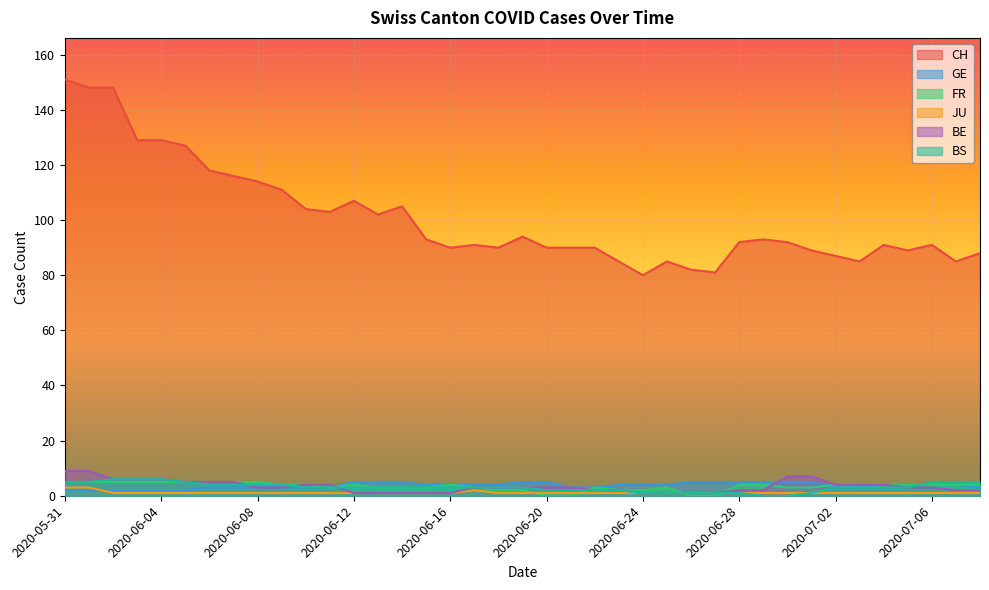

How many interior local peaks does the JU series have?

1